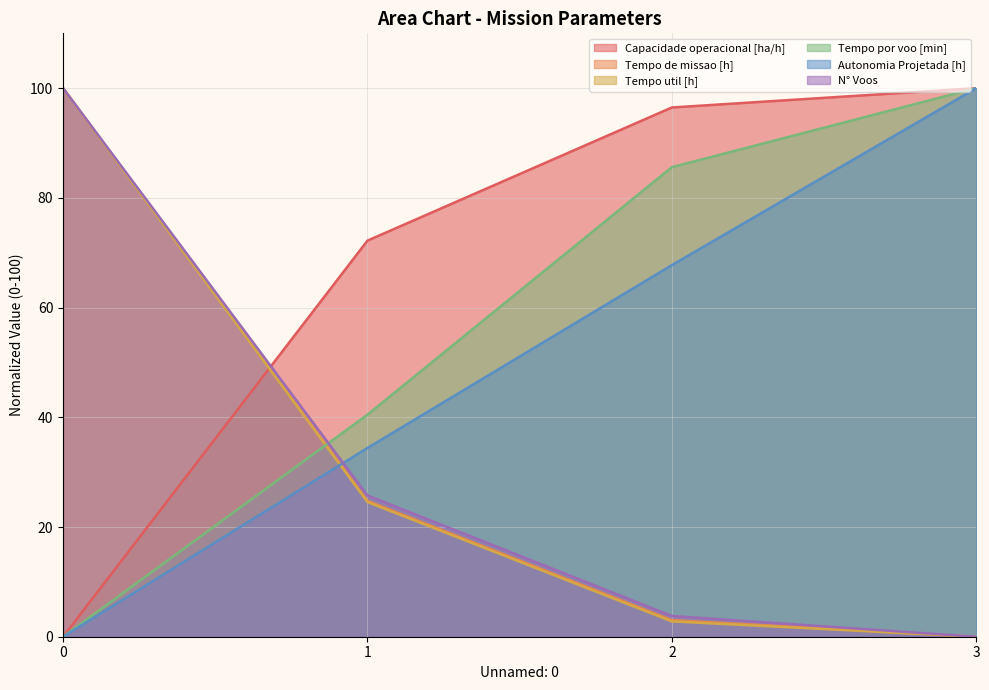

How many data points in Autonomia Projetada [h] are above 67?

2